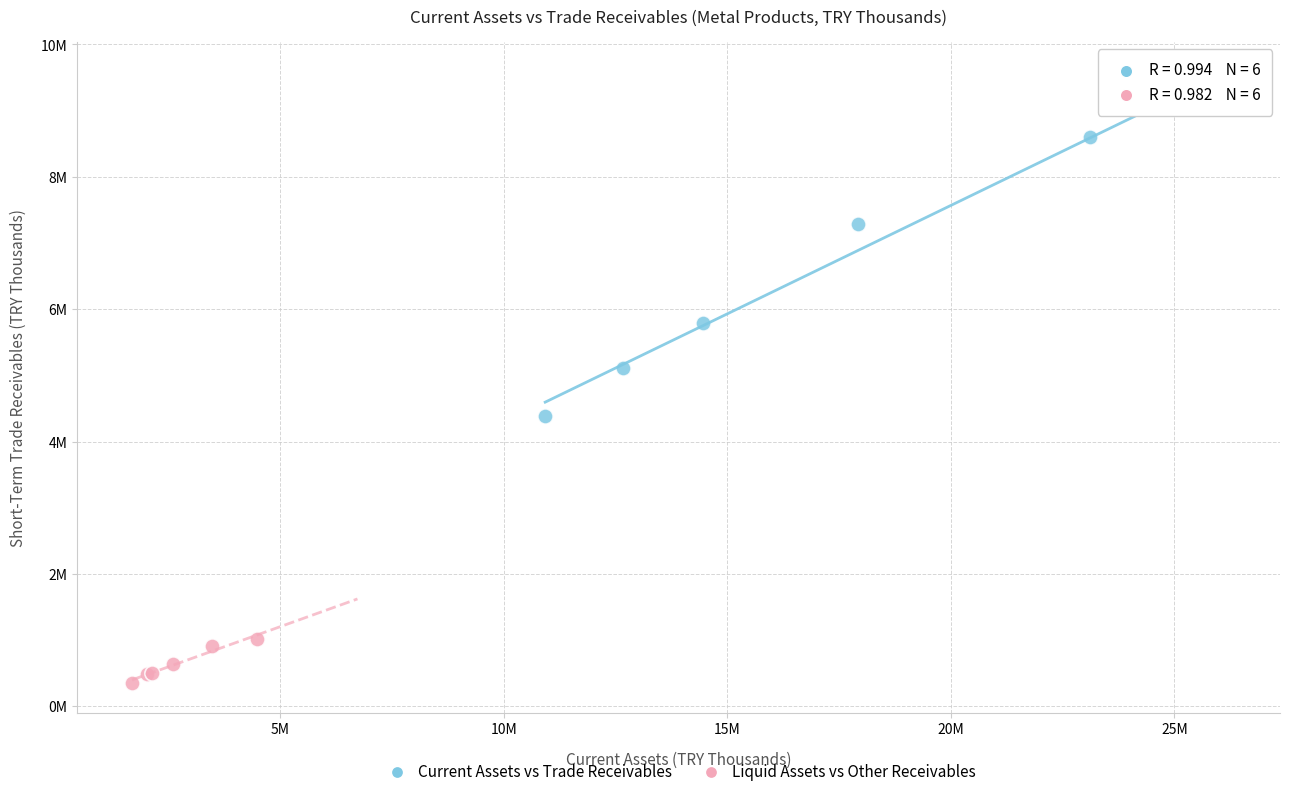

Which series has the largest Y range (max minus min)?

Current Assets vs Trade Receivables